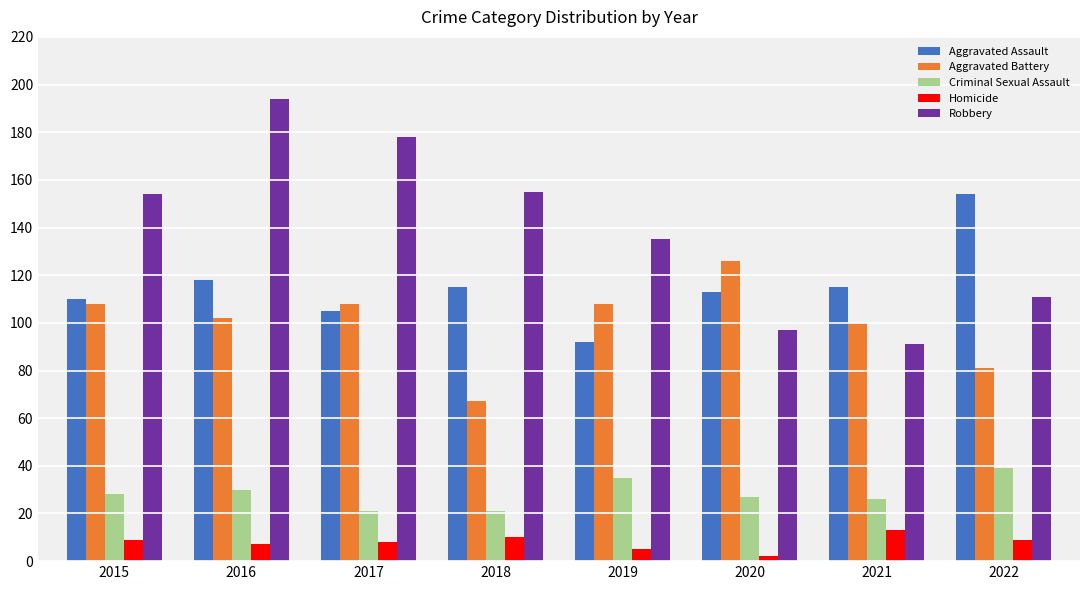

What are all the series names shown in the legend?

Aggravated Assault, Aggravated Battery, Criminal Sexual Assault, Homicide, Robbery